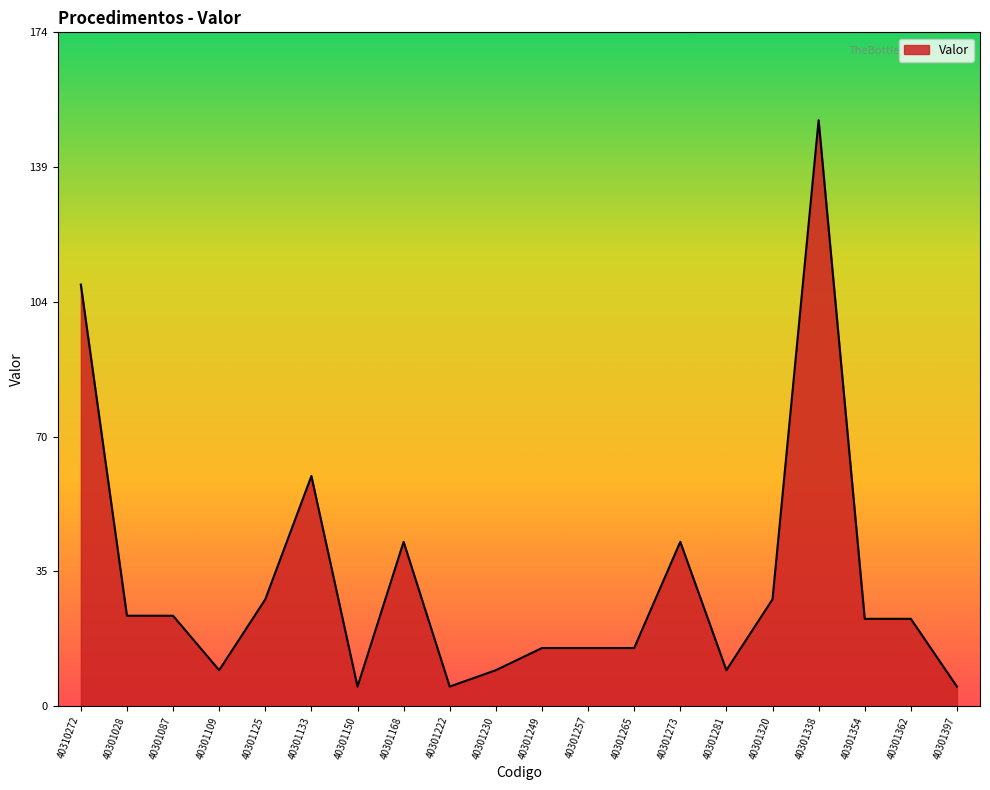

What is the sum of the values at 40301028 and 40301168?

65.7